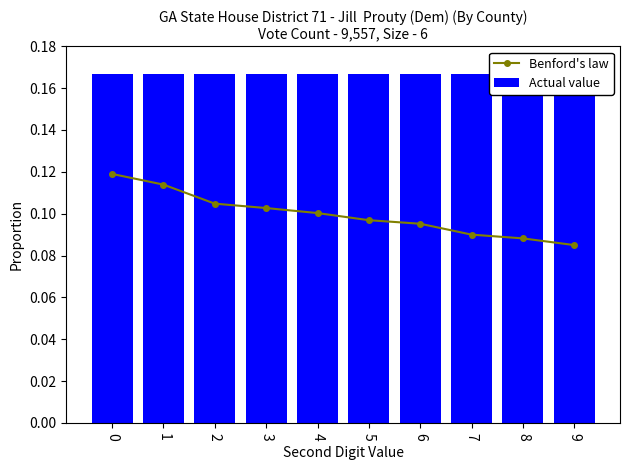

Does the chart contain any negative values?

No